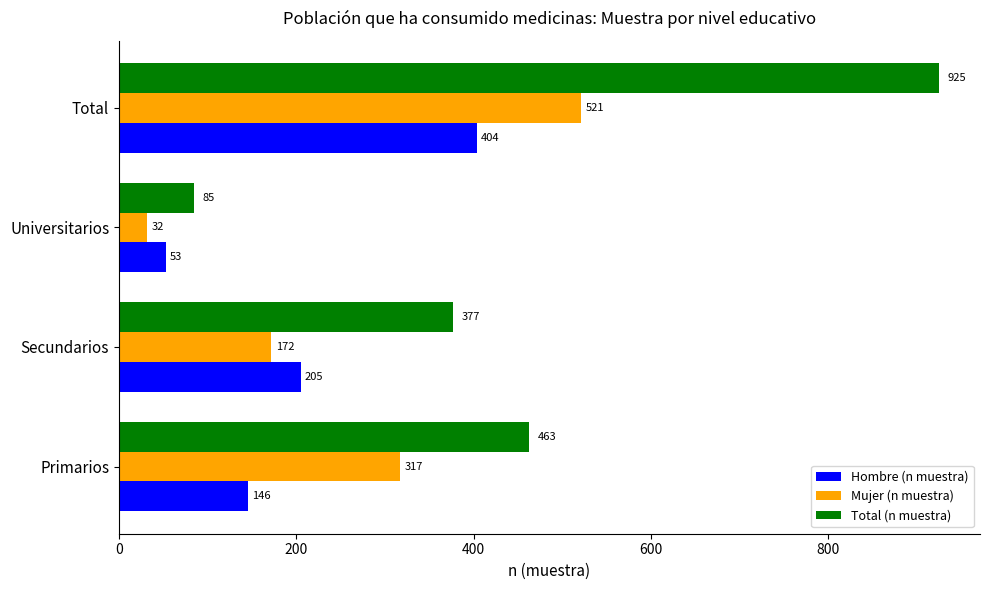

How many data points in Hombre (n muestra) are less than 205?

2